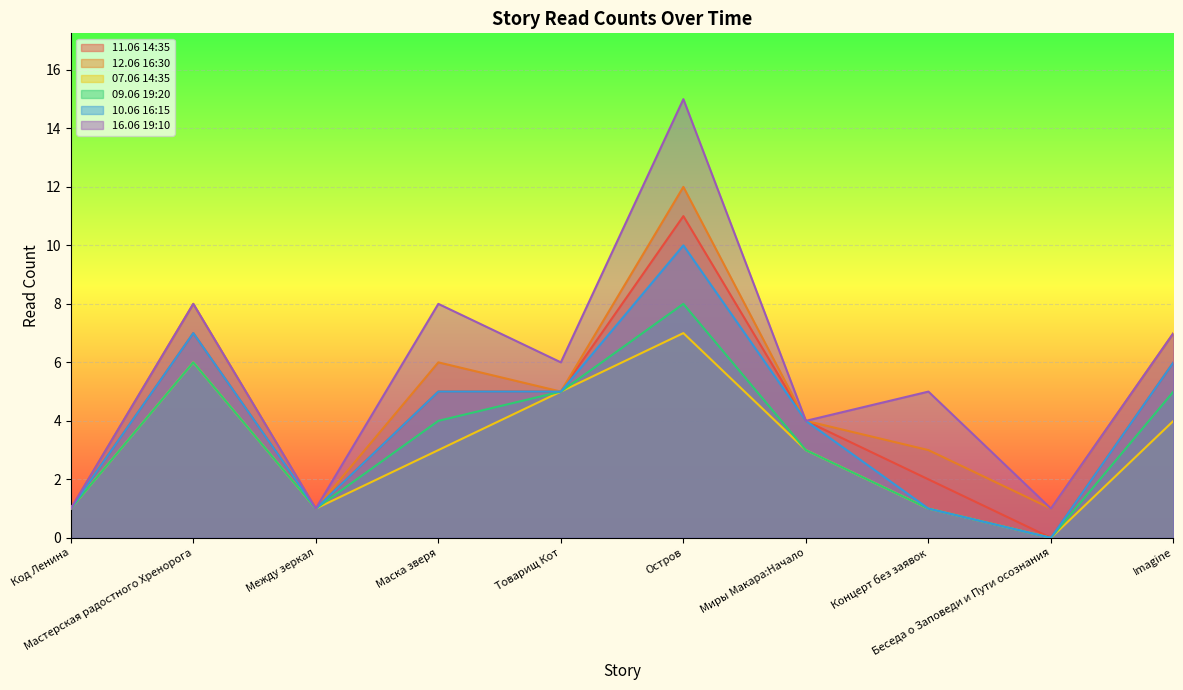

Reading left to right, what are all the values shown in this chart?

11.06 14:35: 1	7	1	5	5	11	4	2	0	6
12.06 16:30: 1	8	1	6	5	12	4	3	1	7
07.06 14:35: 1	6	1	3	5	7	3	1	0	4
09.06 19:20: 1	6	1	4	5	8	3	1	0	5
10.06 16:15: 1	7	1	5	5	10	4	1	0	6
16.06 19:10: 1	8	1	8	6	15	4	5	1	7